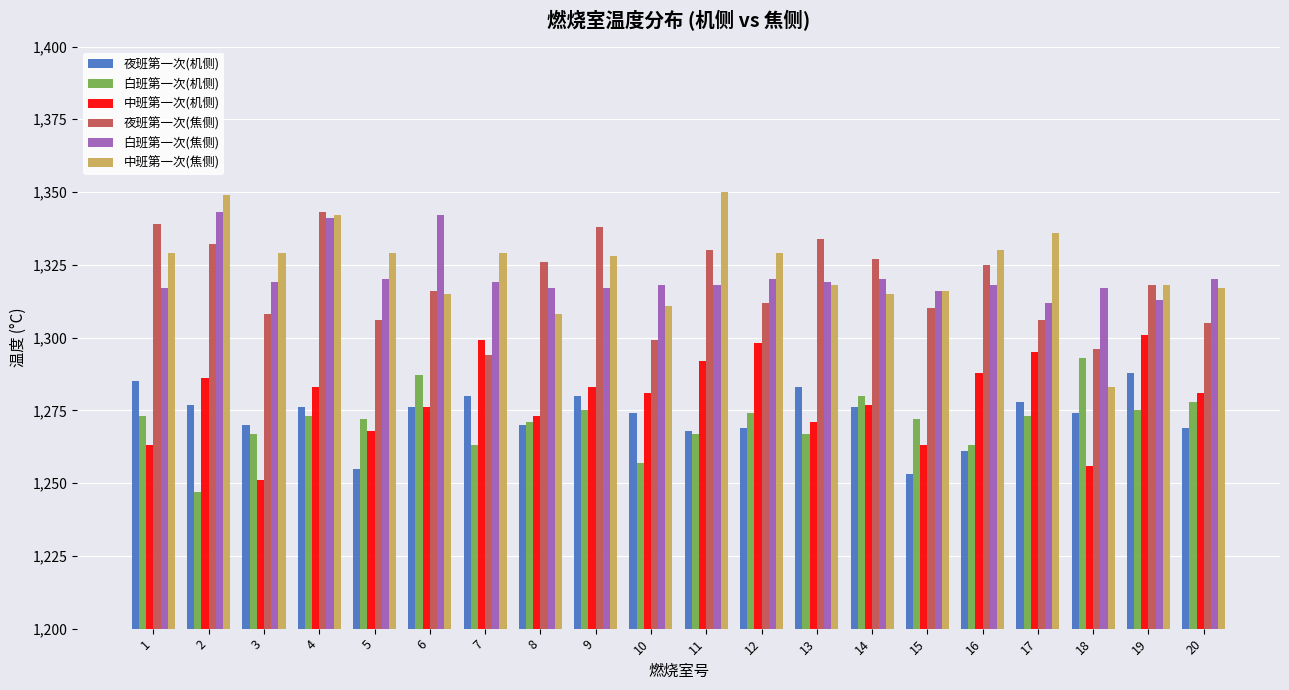

What is the sum of the 中班第一次(机侧) values at 6 and 16?

2564